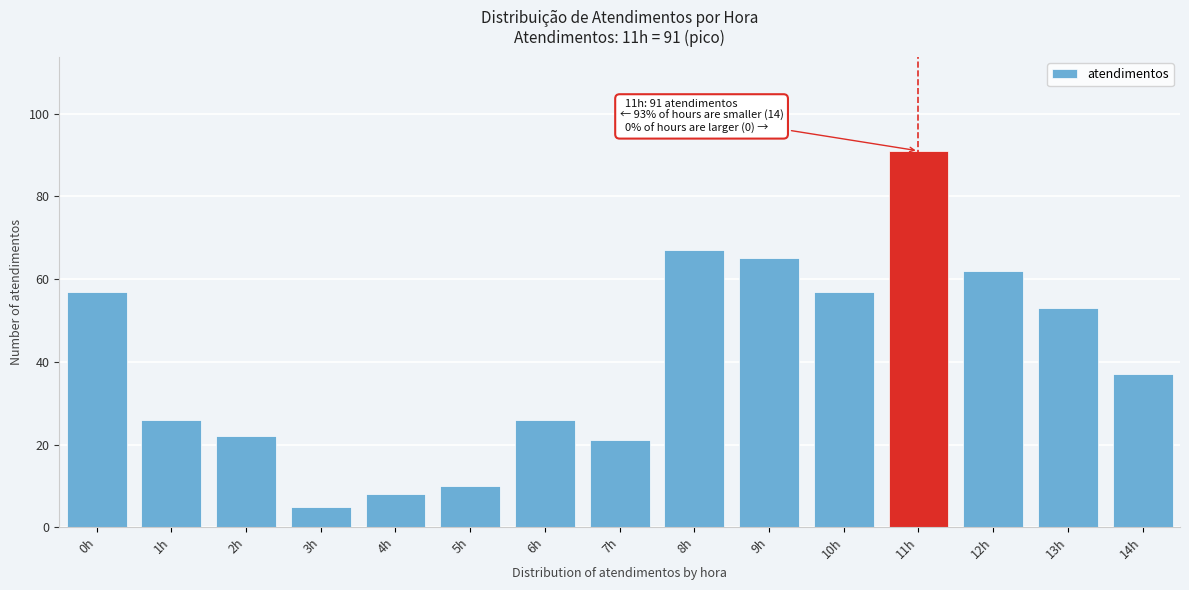

Reading left to right, what are all the values shown in this chart?

57	26	22	5	8	10	26	21	67	65	57	91	62	53	37